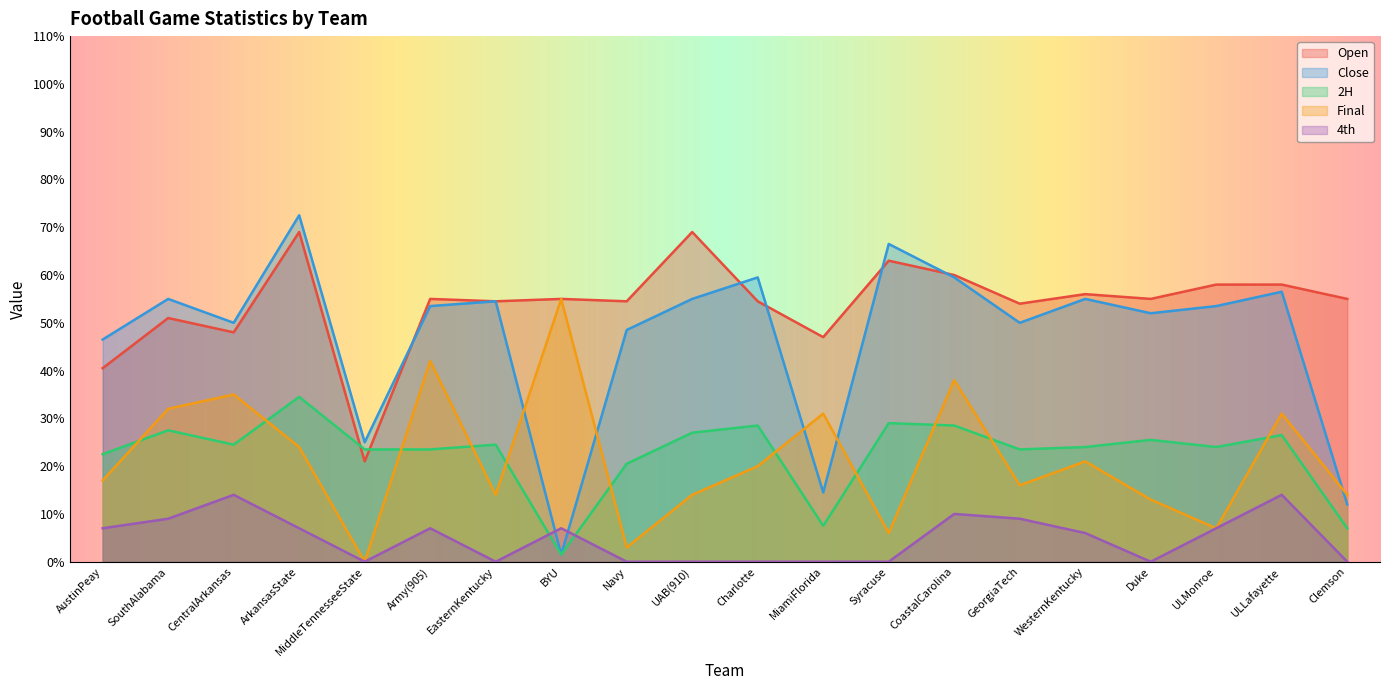

Which series changed the most between MiamiFlorida and Clemson?

Final